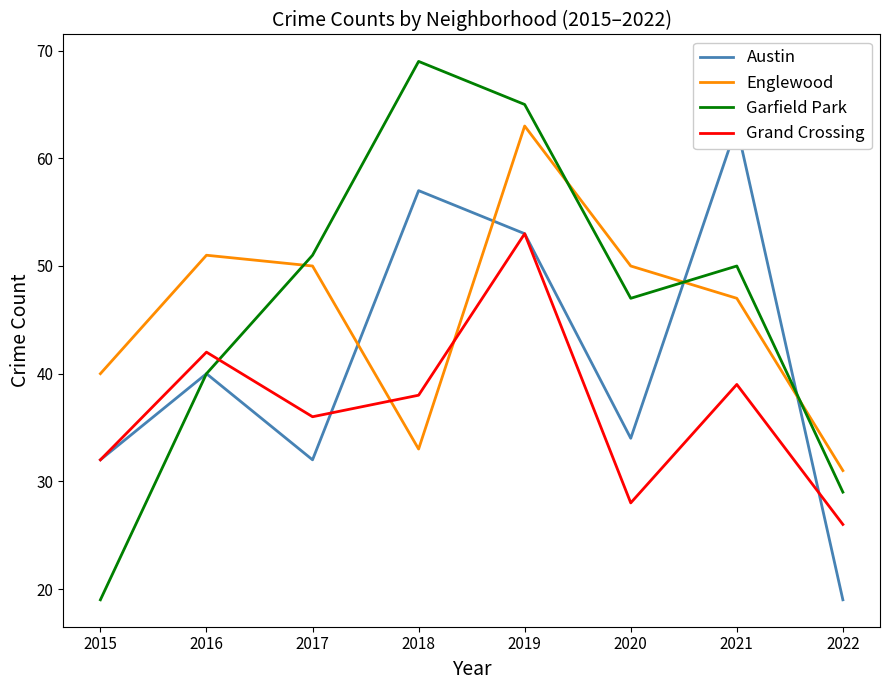

Where is the first local maximum for Grand Crossing?

2016